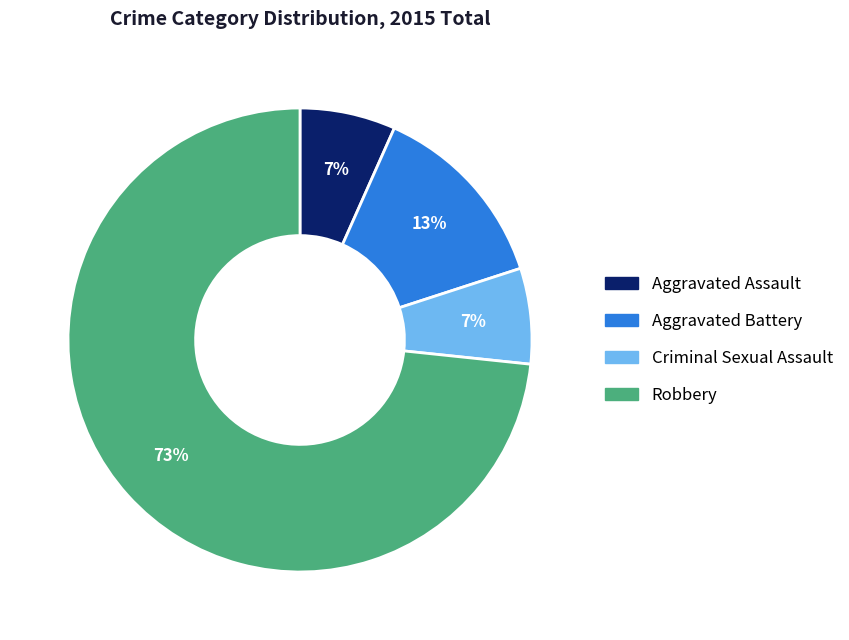

Which slice is the largest?

Robbery